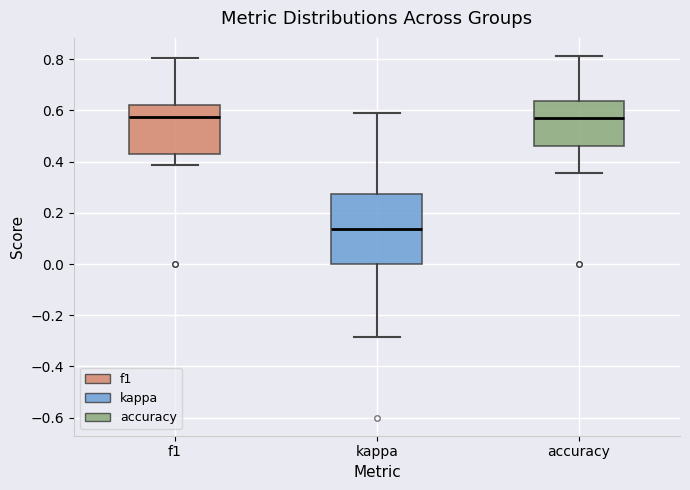

Reading left to right, read every box against the y-axis: the position of its median line, the range the box covers, and the ends of its whiskers. The values are not printed on the chart, so give them approximately, as read against the axis.

f1: median 0.58, box 0.44 to 0.62, whiskers 0.38 to 0.80
kappa: median 0.14, box 0.00 to 0.28, whiskers -0.28 to 0.60
accuracy: median 0.58, box 0.46 to 0.64, whiskers 0.36 to 0.82